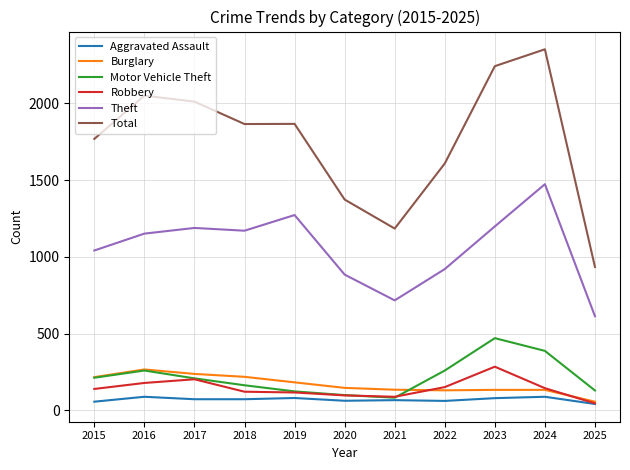

What is the difference between the maximum and second lowest values in the Aggravated Assault series?

32